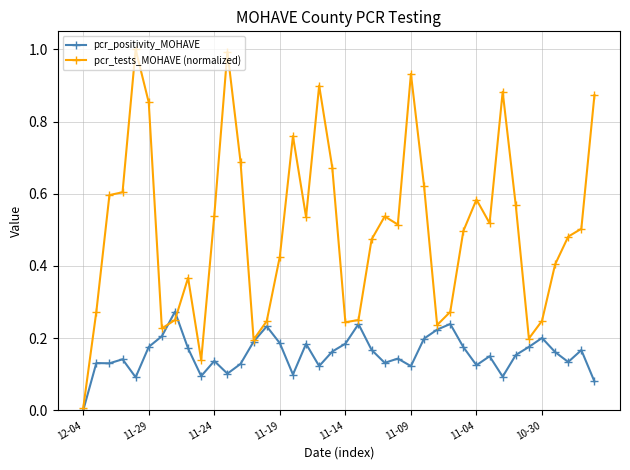

Which series has the largest total across all categories?

pcr_tests_MOHAVE (normalized)